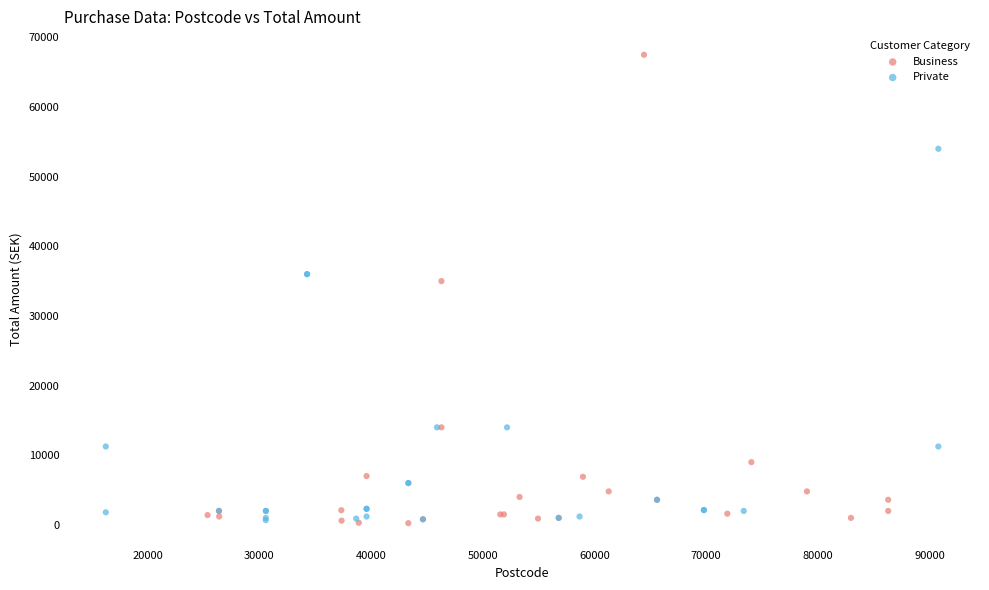

Which series has the widest spread of Y values?

Business